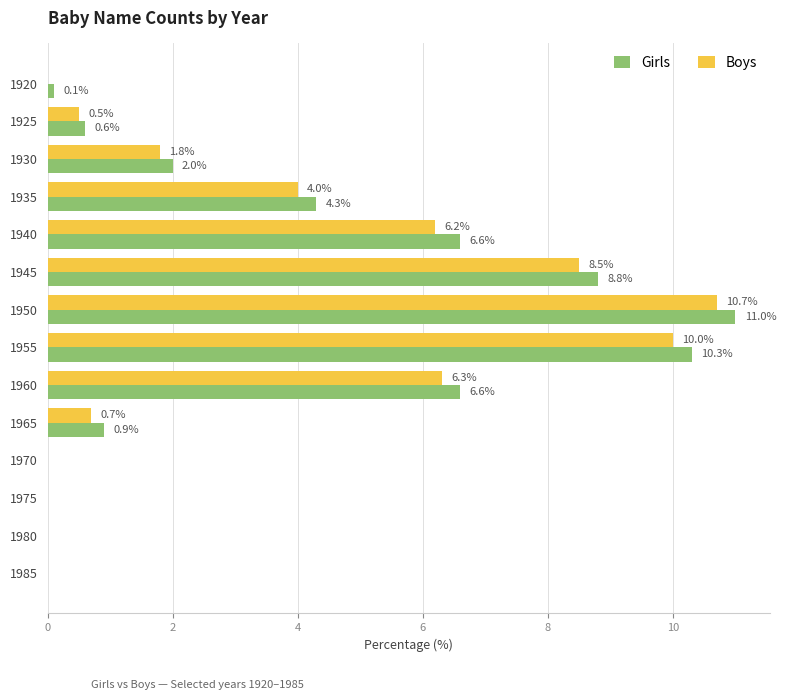

Read the Boys value at 1930.

1.8